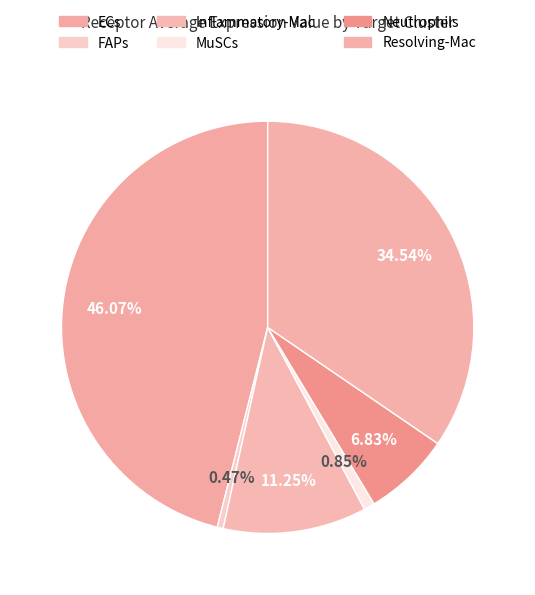

To the nearest percent, what is the average slice percentage?

17%